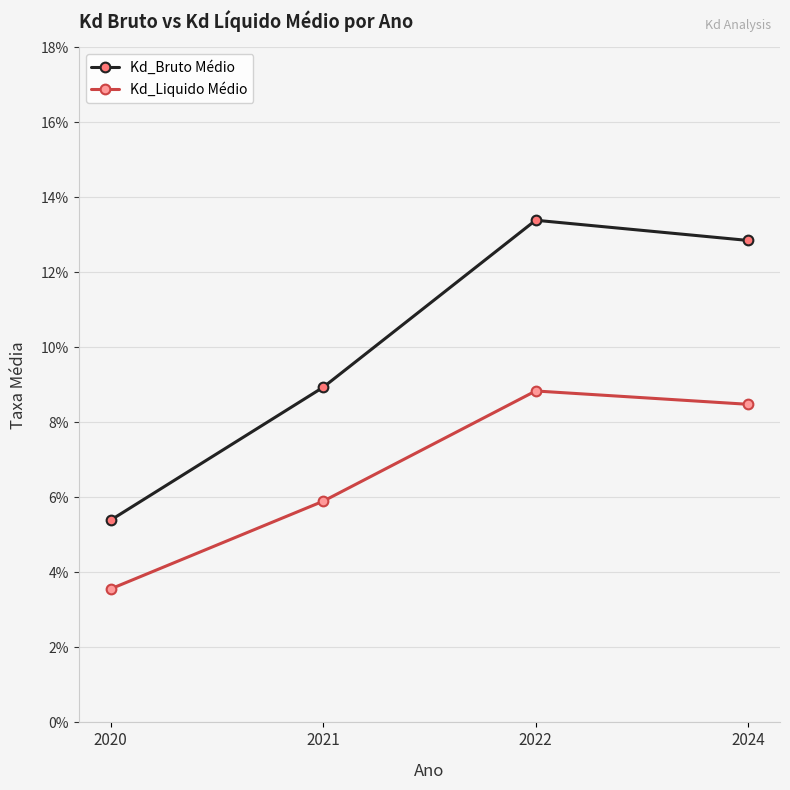

Reading left to right, extract all data points from this chart.

Kd_Bruto Médio: 0.1	0.1	0.1	0.1
Kd_Liquido Médio: 0.0	0.1	0.1	0.1